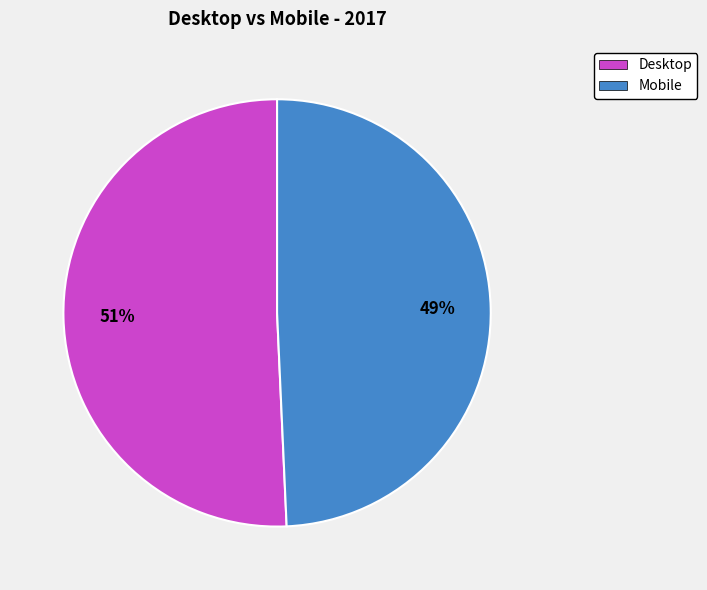

Count the number of slices in the pie.

2